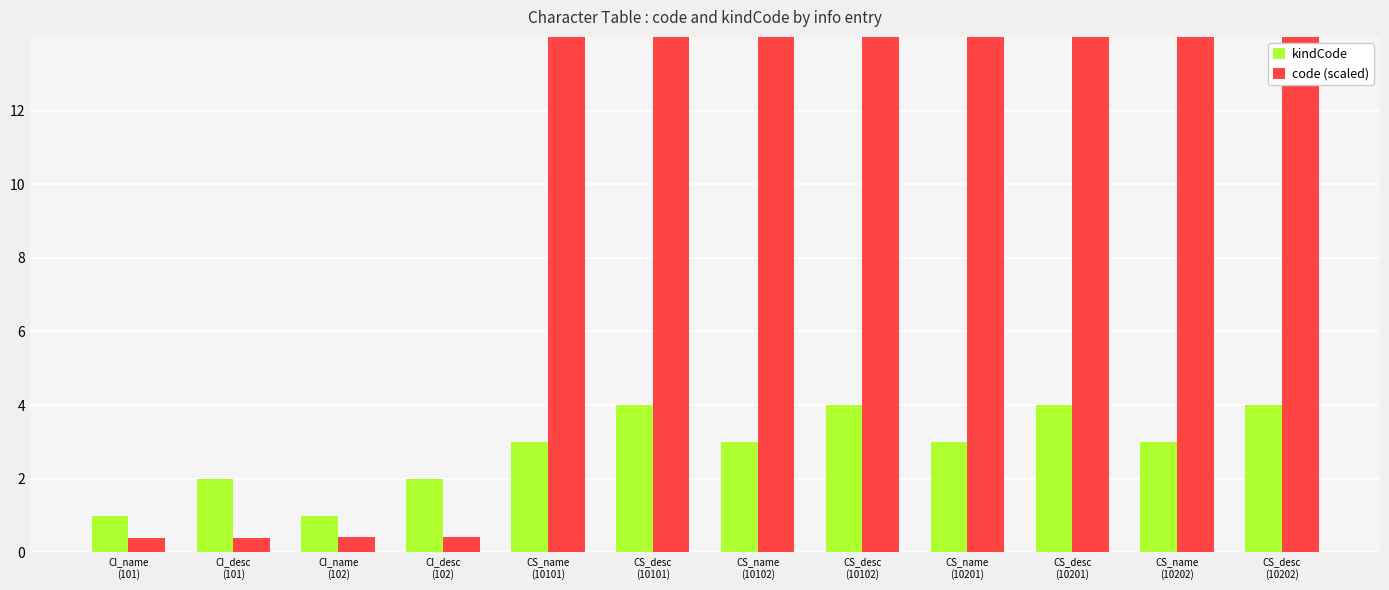

List the series in order of their peak value, highest first.

code (scaled), kindCode